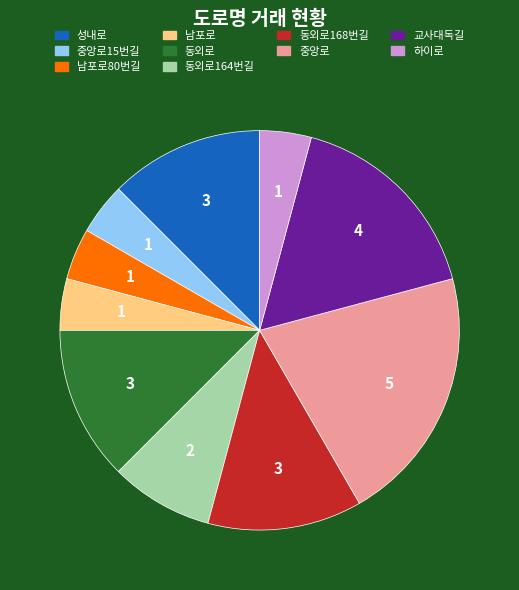

Is there a majority slice in this chart?

No